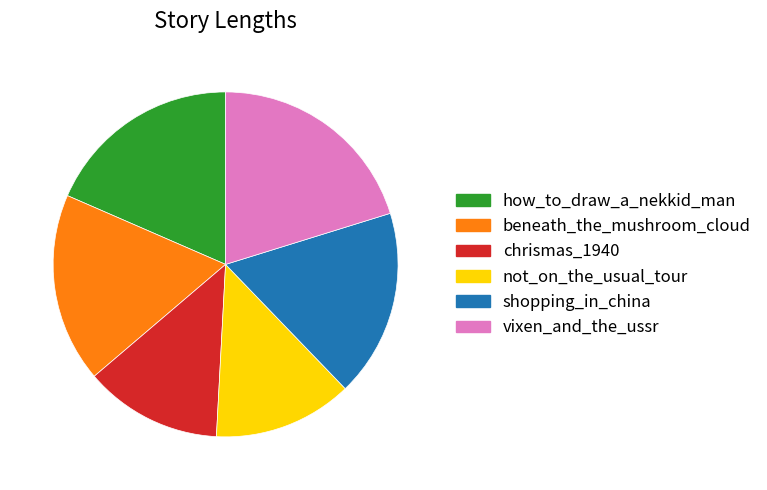

Is the sum of how_to_draw_a_nekkid_man and chrismas_1940 greater than half?

No